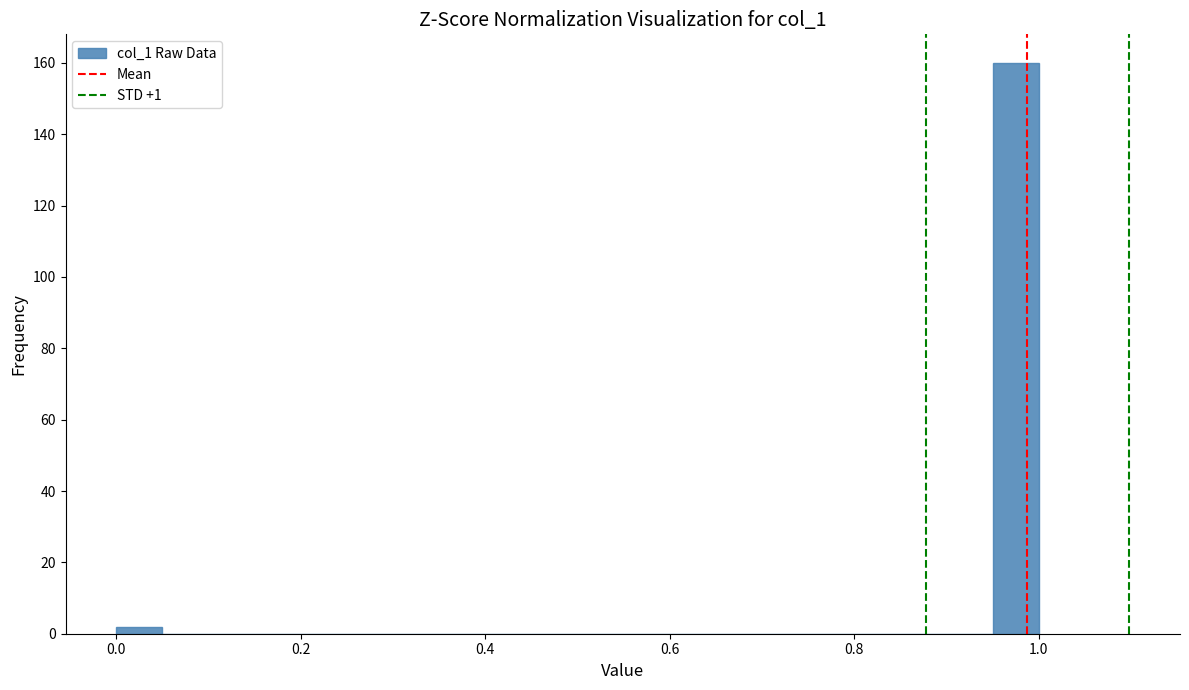

Around what value on the x-axis is the tallest bar? Give the approximate position of its centre, as read against the axis.

0.98